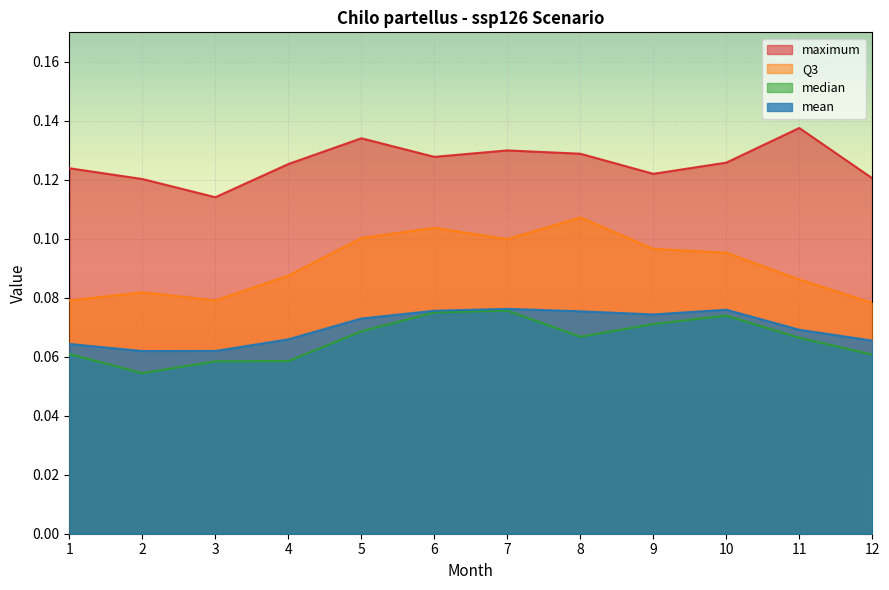

Reading left to right, list all the values displayed in this chart.

maximum: 0.1	0.1	0.1	0.1	0.1	0.1	0.1	0.1	0.1	0.1	0.1	0.1
Q3: 0.1	0.1	0.1	0.1	0.1	0.1	0.1	0.1	0.1	0.1	0.1	0.1
median: 0.1	0.1	0.1	0.1	0.1	0.1	0.1	0.1	0.1	0.1	0.1	0.1
mean: 0.1	0.1	0.1	0.1	0.1	0.1	0.1	0.1	0.1	0.1	0.1	0.1